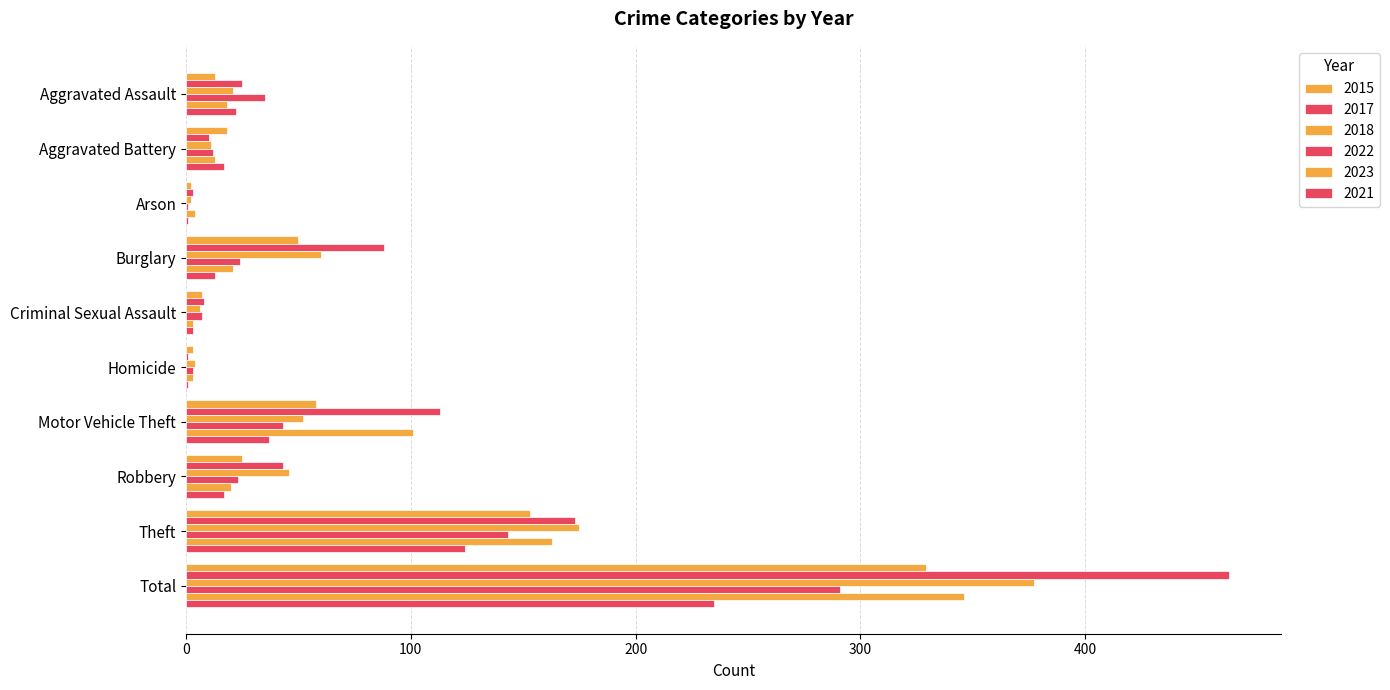

How many categories are shown in the chart?

10